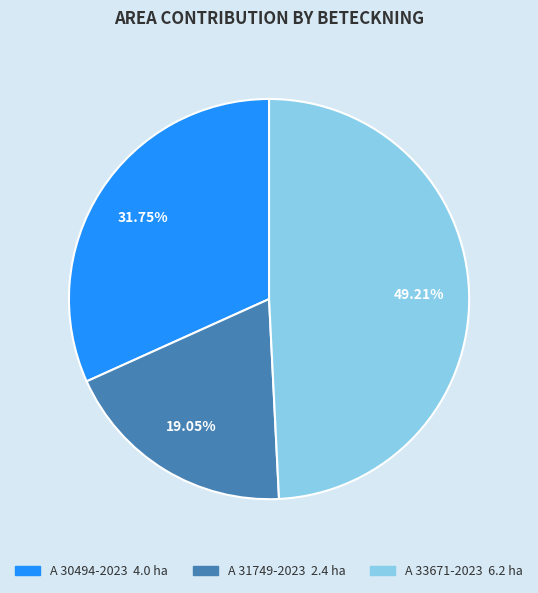

What percentage do A 30494-2023 and A 33671-2023 together represent?

81.0%